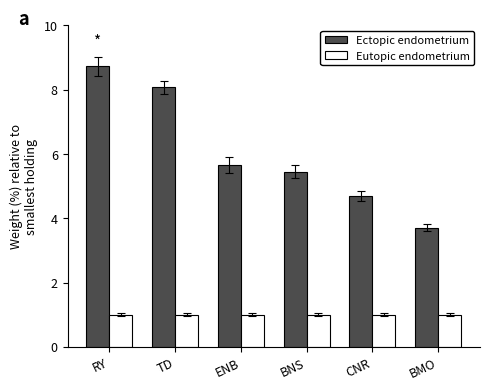

Is it true that Ectopic endometrium equals 3.7 at BMO?

True